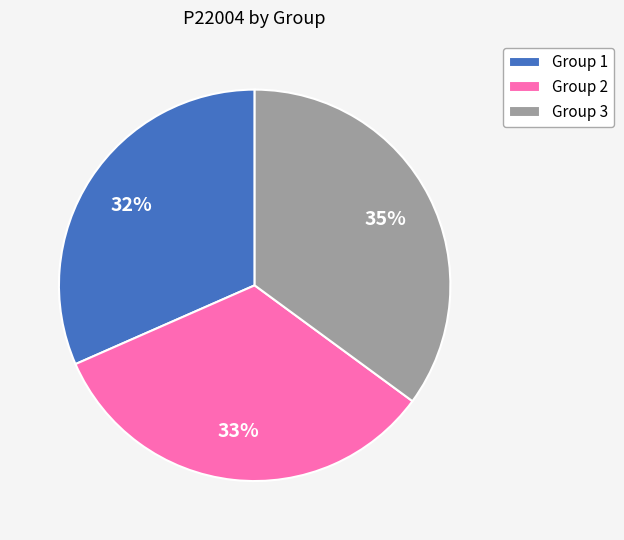

Between Group 3 and Group 1, which is larger?

Group 3